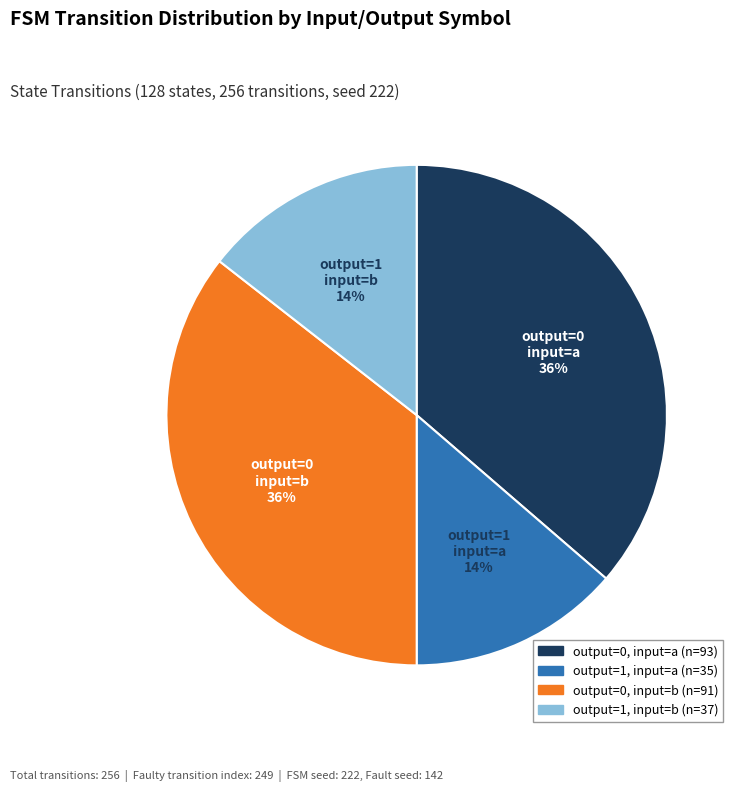

Does any single category account for the majority?

No